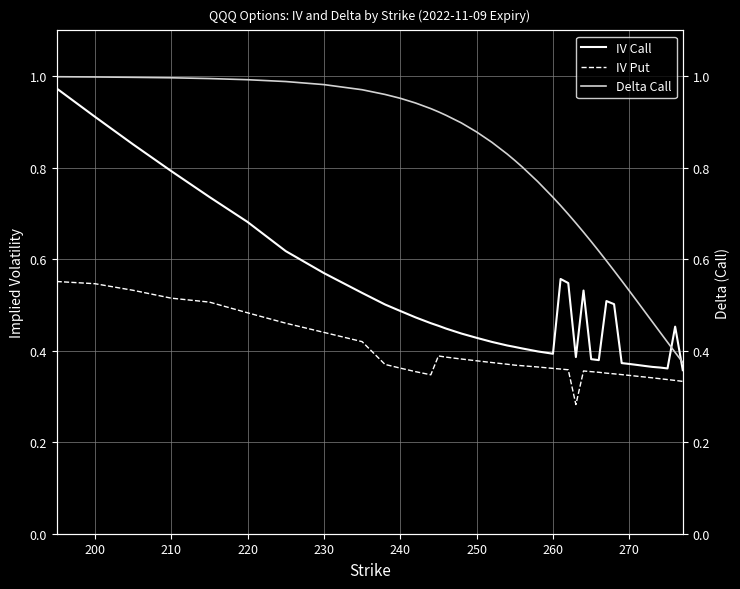

What is the average value of the IV Call series?

0.5